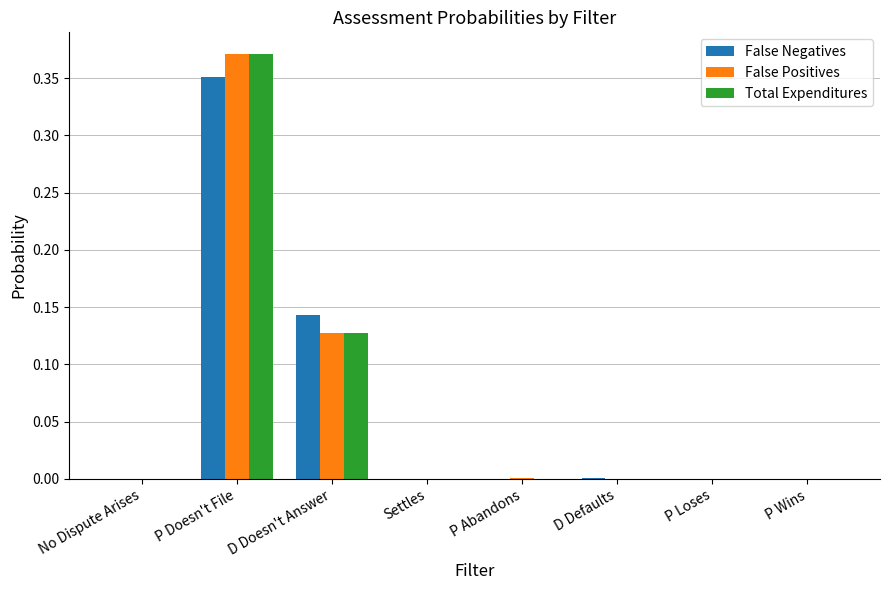

Is it true that False Negatives equals 0.0 at P Wins?

True